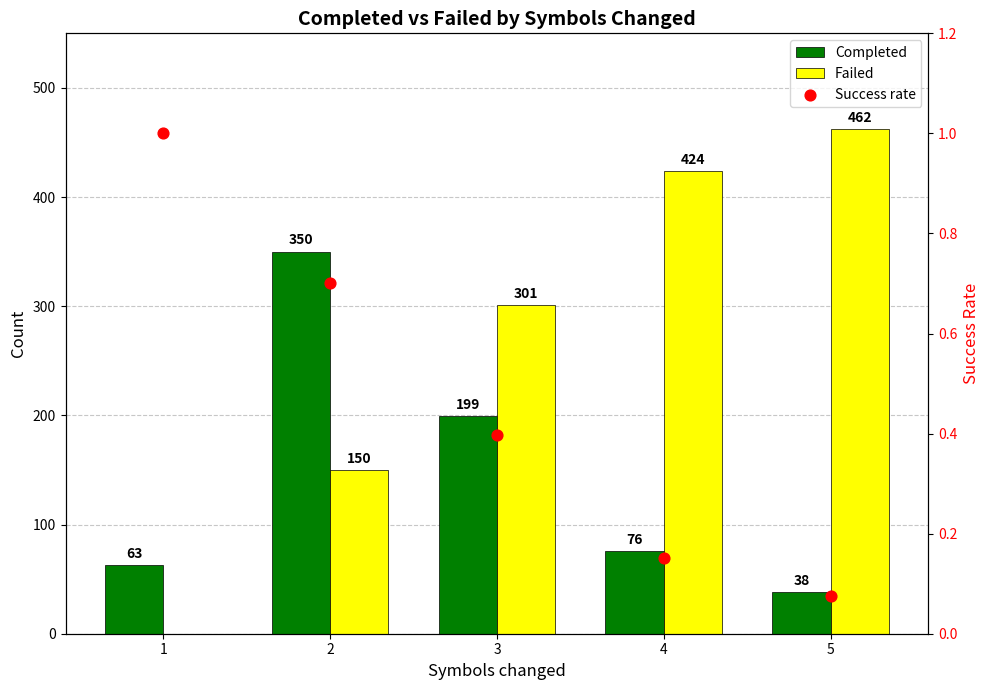

What is the total value across all series at 1?

64.0